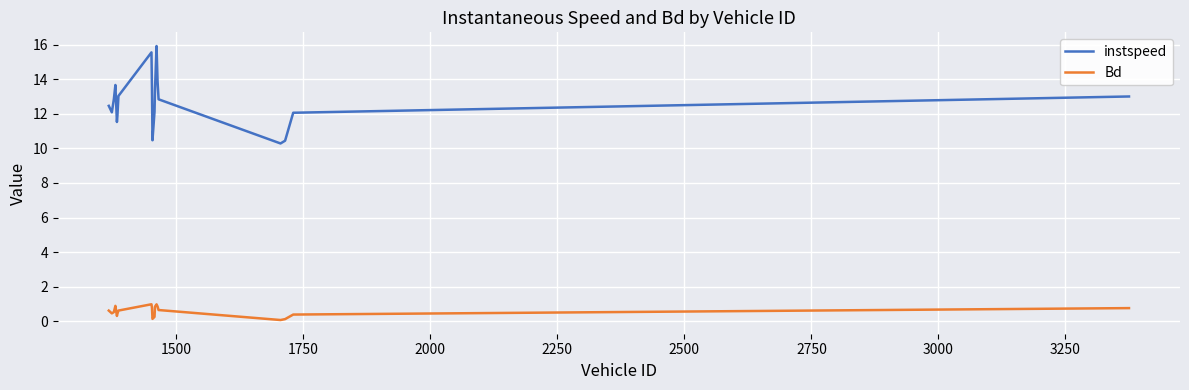

Which series has the largest total across all categories?

instspeed